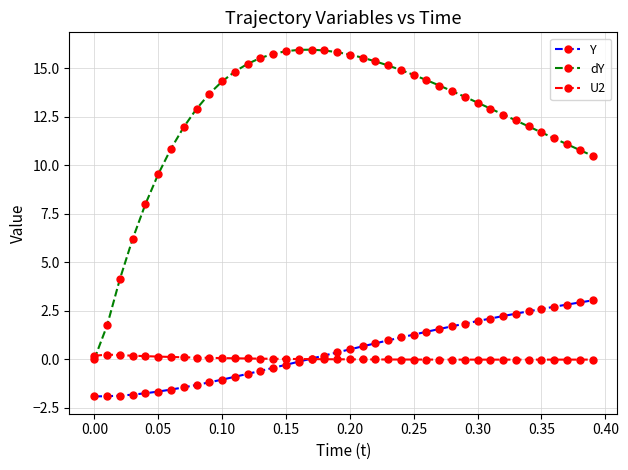

What is the value of the Y point at the 27th from the left?

1.4